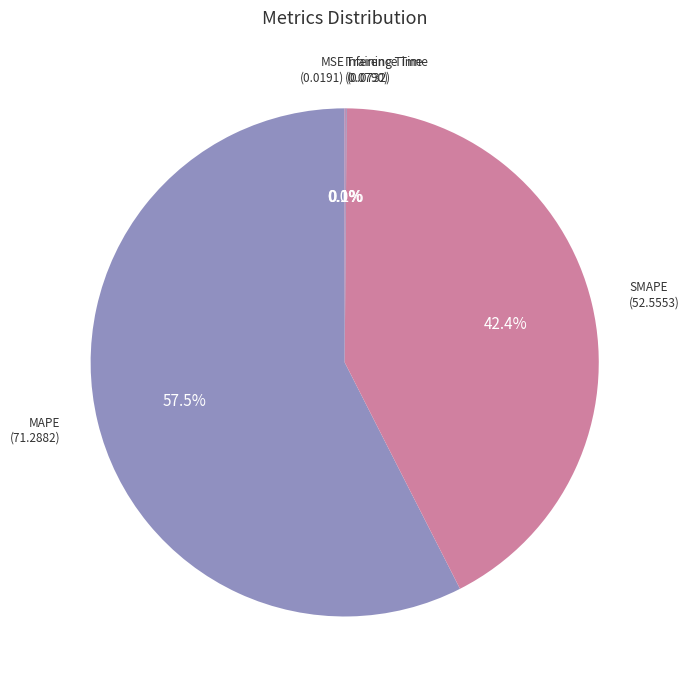

True or false: MAPE accounts for 63% of the total.

False